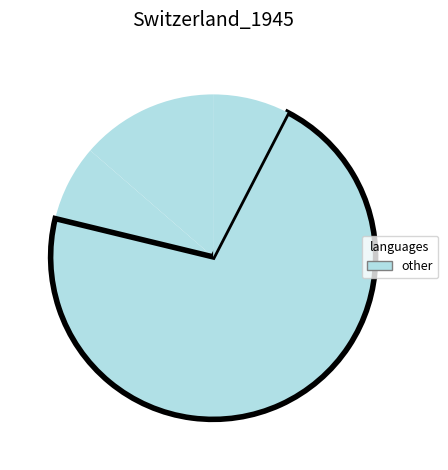

Count the number of slices in the pie.

4